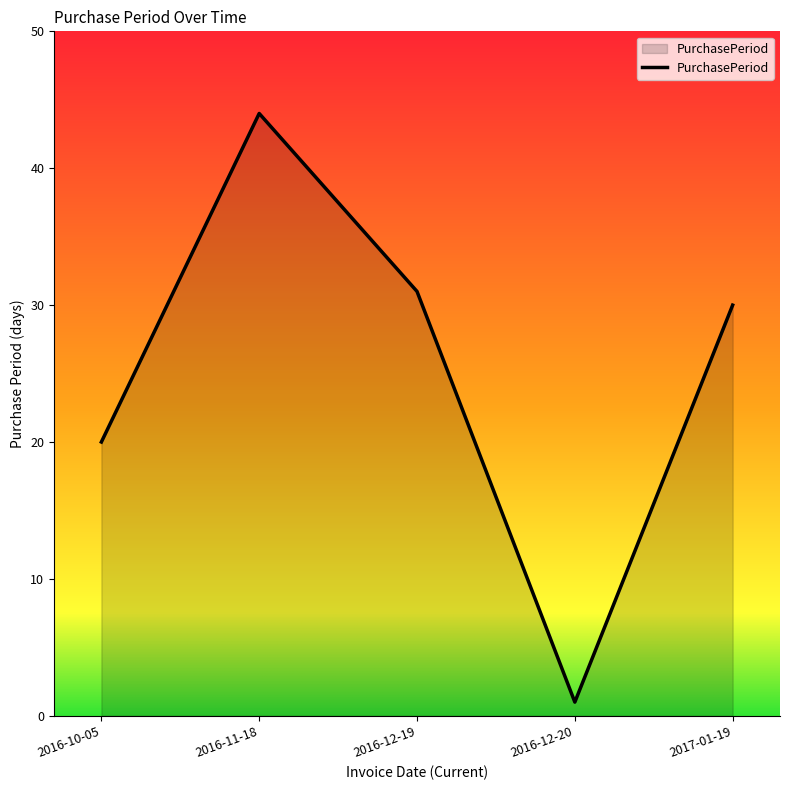

Which has a higher value, 2016-10-05 or 2016-12-19?

2016-12-19